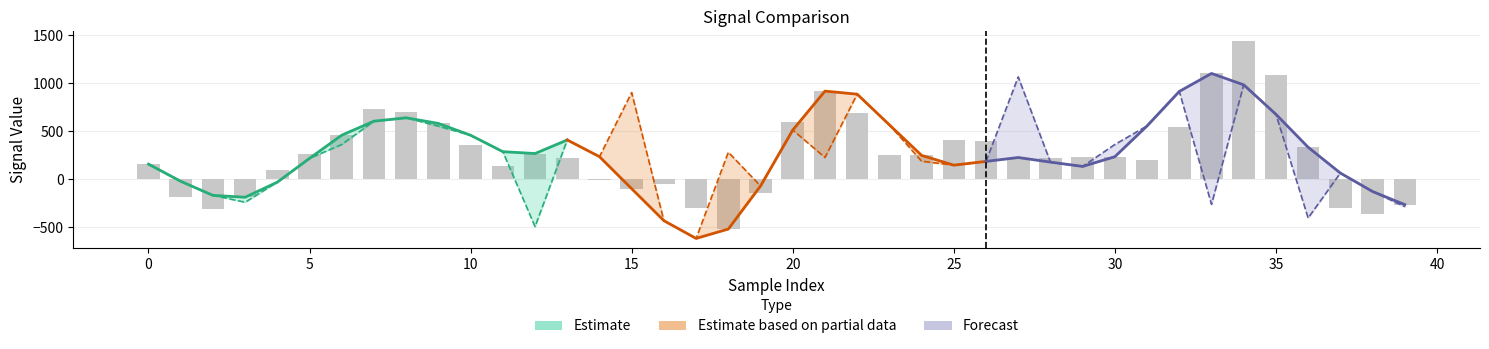

What is the average value of the prediction series?

240.5